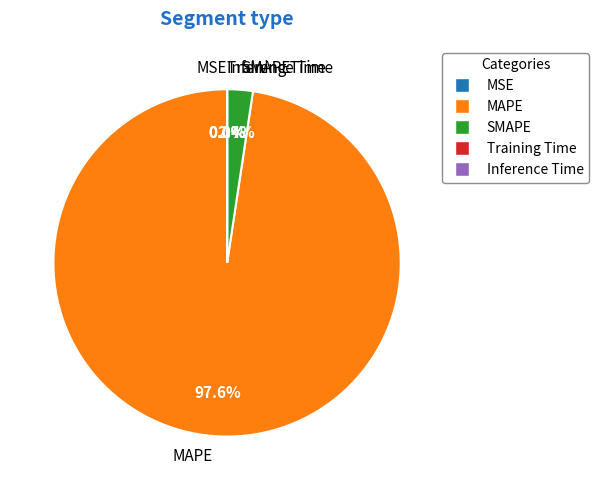

Does MAPE account for over 50% of the chart?

Yes